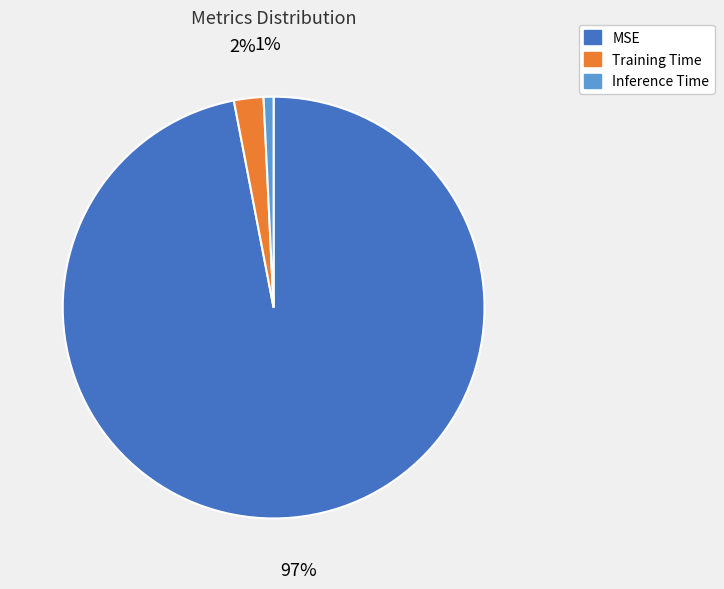

Is it true that MSE is 97% of the pie?

True